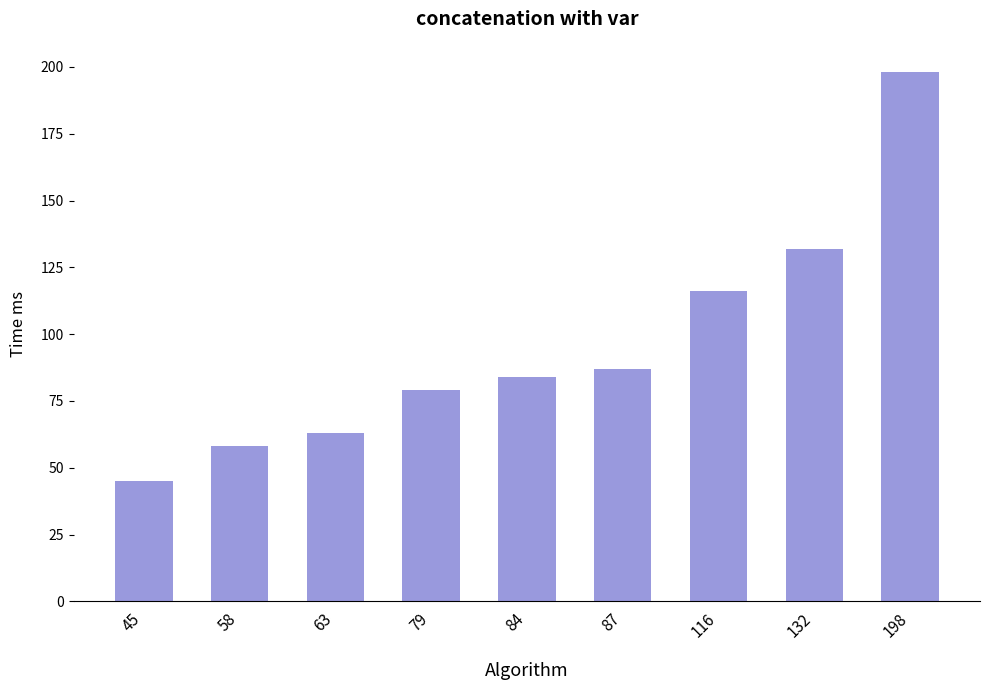

Reading right to left, transcribe all the data shown in this chart.

198	132	116	87	84	79	63	58	45